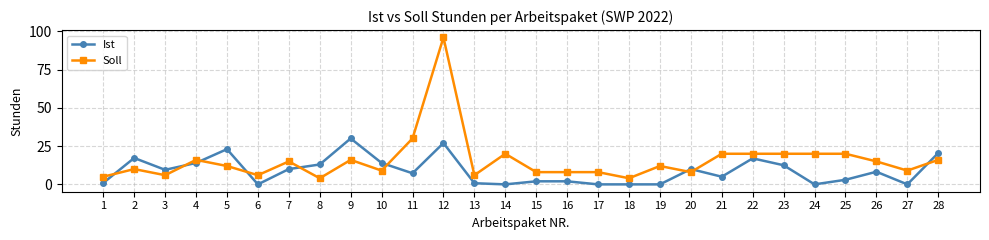

True or false: Soll has more than 0 interior local peaks.

True